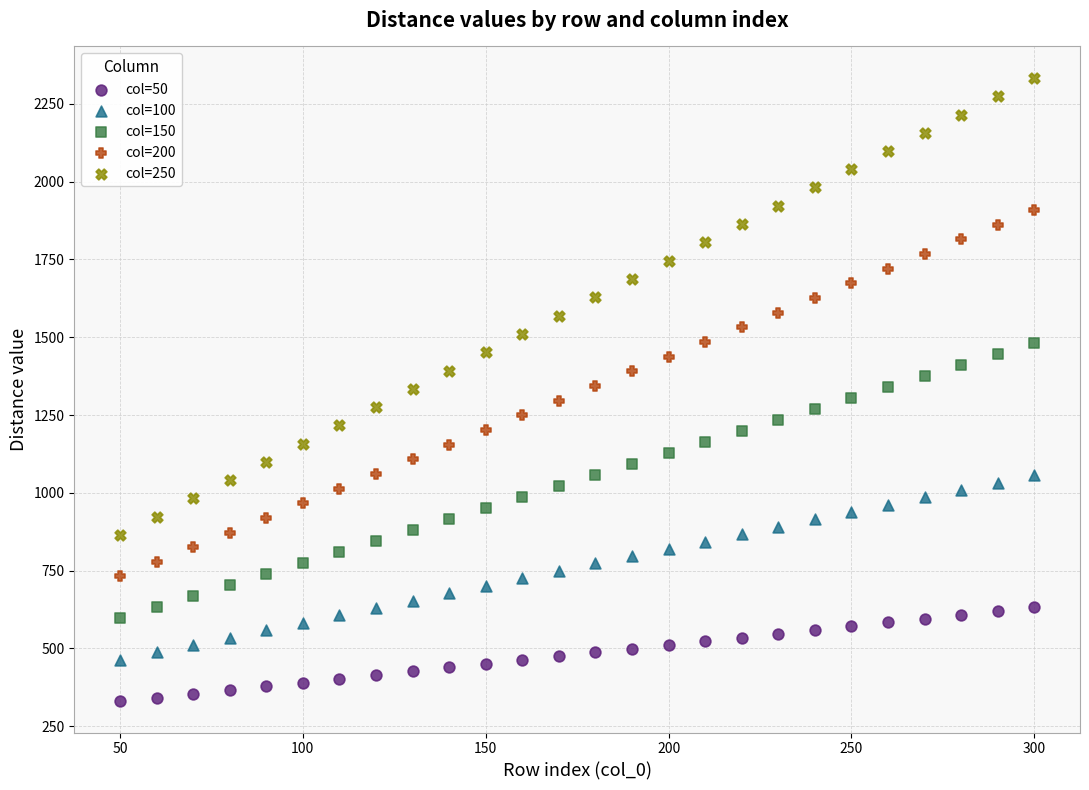

Which series contains the highest Y value?

col=250